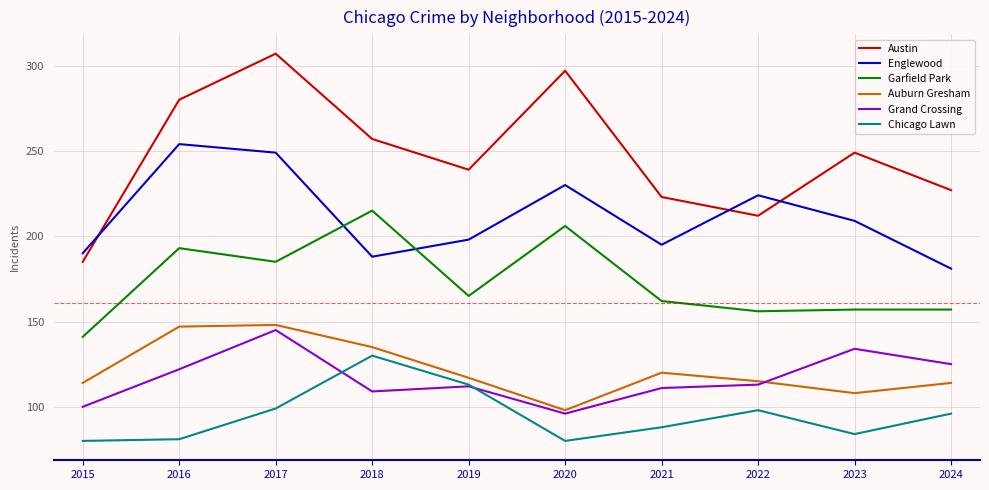

At which label does Auburn Gresham first exceed 117?

2016